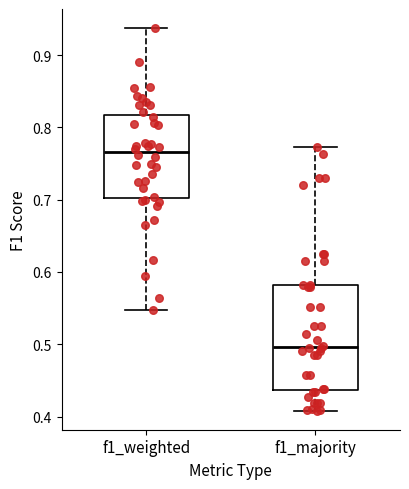

Reading left to right, read every box against the y-axis: the position of its median line, the range the box covers, and the ends of its whiskers. The values are not printed on the chart, so give them approximately, as read against the axis.

f1_weighted: median 0.77, box 0.70 to 0.82, whiskers 0.55 to 0.94
f1_majority: median 0.50, box 0.44 to 0.58, whiskers 0.41 to 0.77